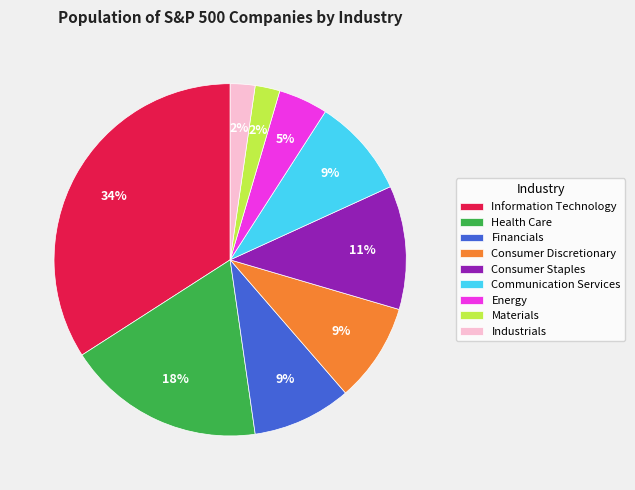

The Financials slice represents 9% of the pie. True or false?

True